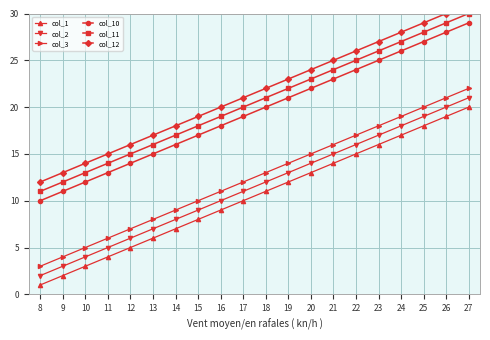

The value of col_1 at 8 is 3. True or false?

False